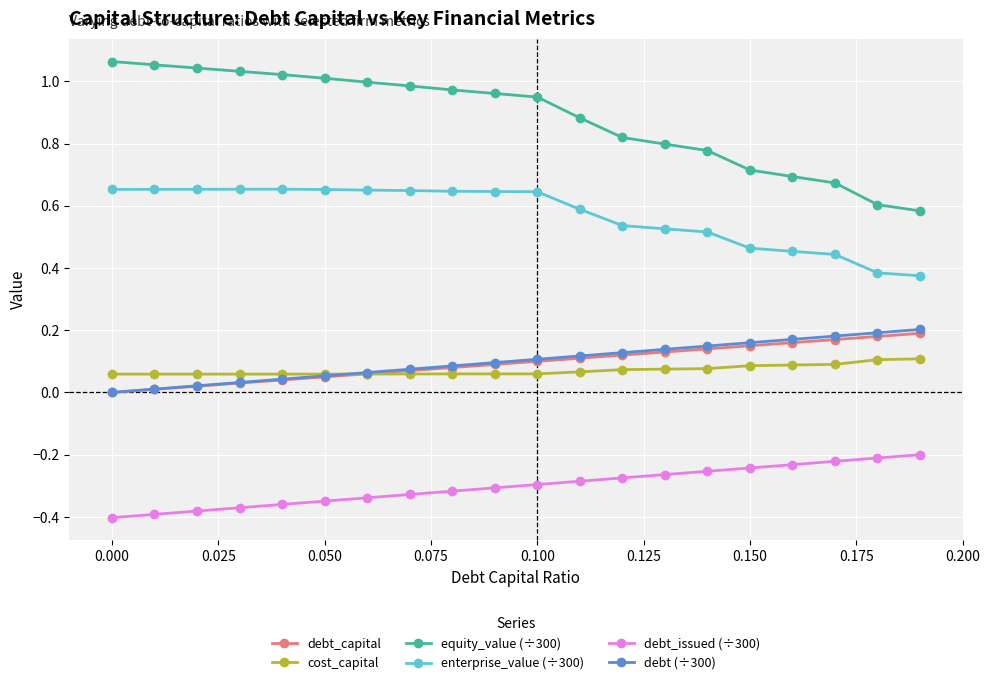

Which series has the largest total across all categories?

equity_value (÷300)